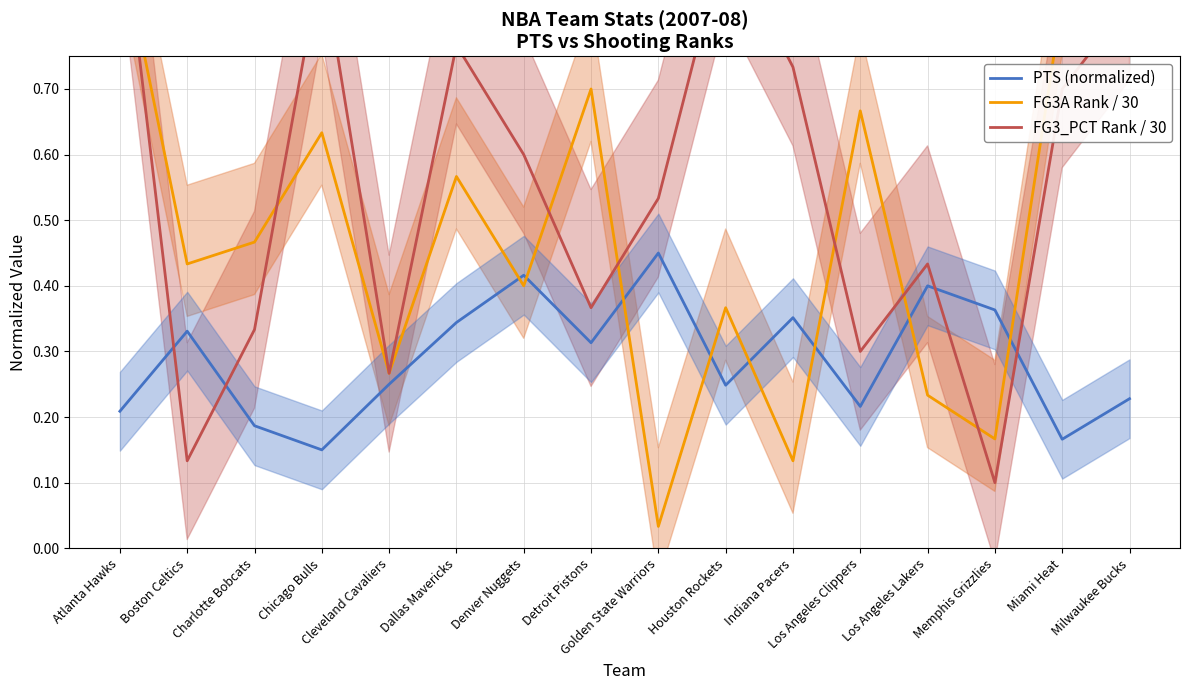

What is the total value across all series at Charlotte Bobcats?

1.0